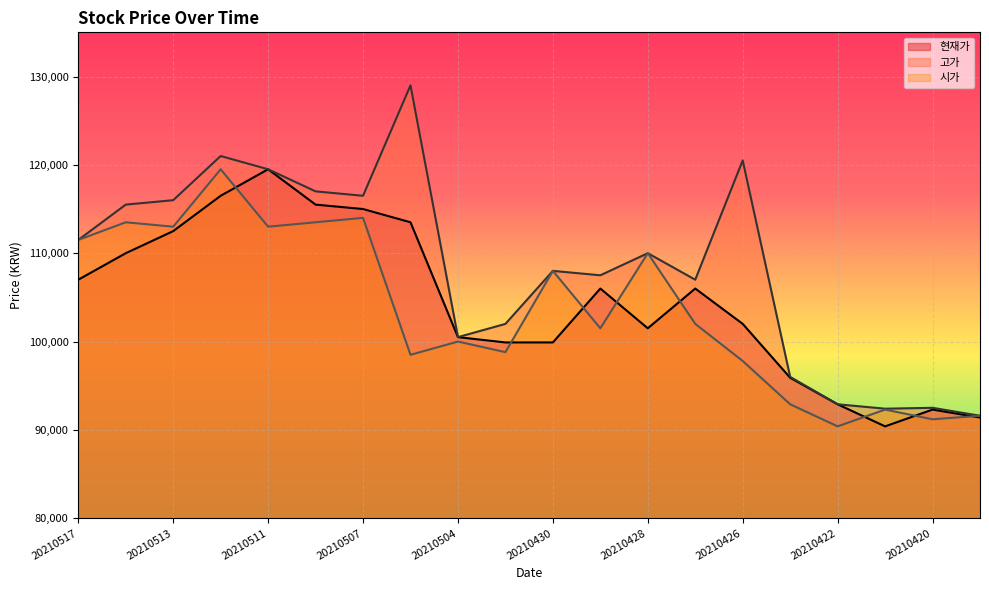

Reading left to right, transcribe all the data shown in this chart.

현재가: 107000	110000	112500	116500	119500	115500	115000	113500	100500	99900	99900	106000	101500	106000	102000	95900	92900	90400	92300	91400
고가: 111500	115500	116000	121000	119500	117000	116500	129000	100500	102000	108000	107500	110000	107000	120500	96000	92900	92400	92500	91600
시가: 111500	113500	113000	119500	113000	113500	114000	98500	100000	98800	108000	101500	110000	102000	97800	92900	90400	92300	91200	91600